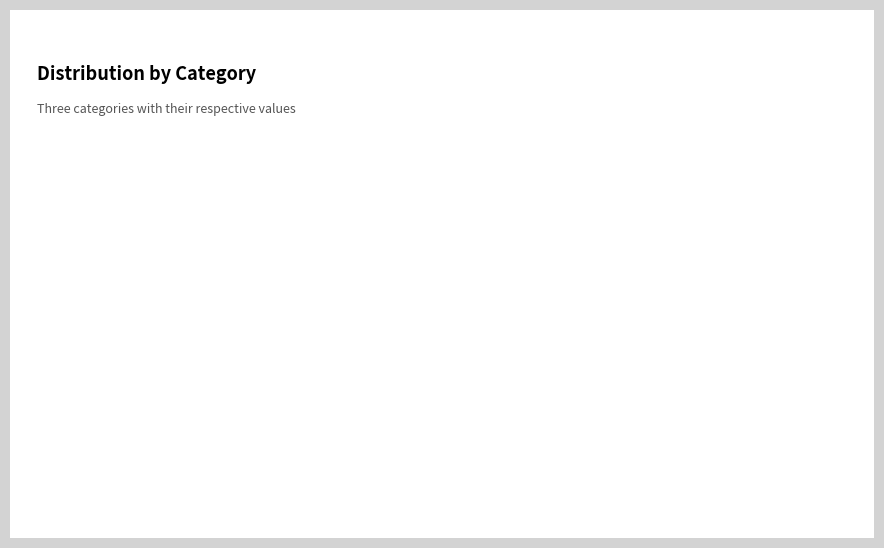

Which category has the biggest portion of the pie?

龙园早春·城树青新簇晓楼